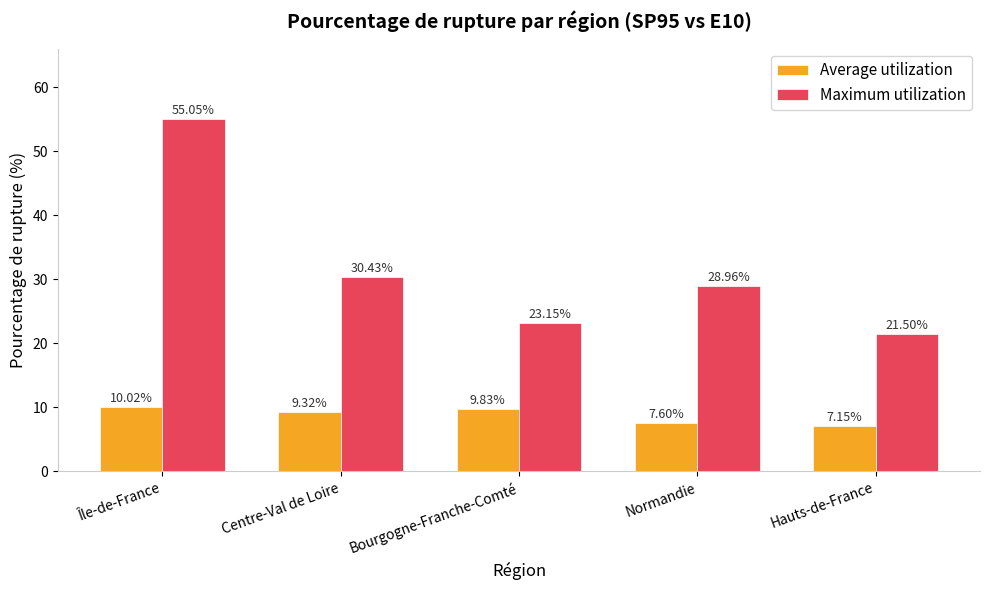

At how many categories does at least one series exceed 34?

1